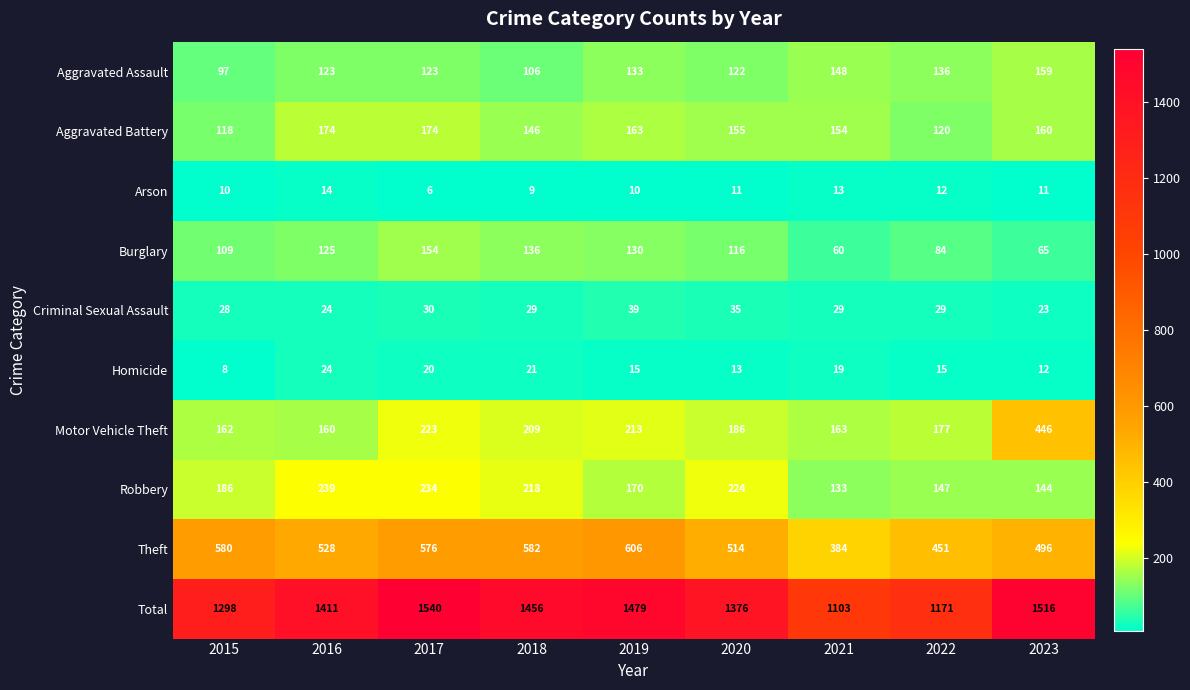

What is the difference between the second highest and minimum values in the Criminal Sexual Assault series?

12